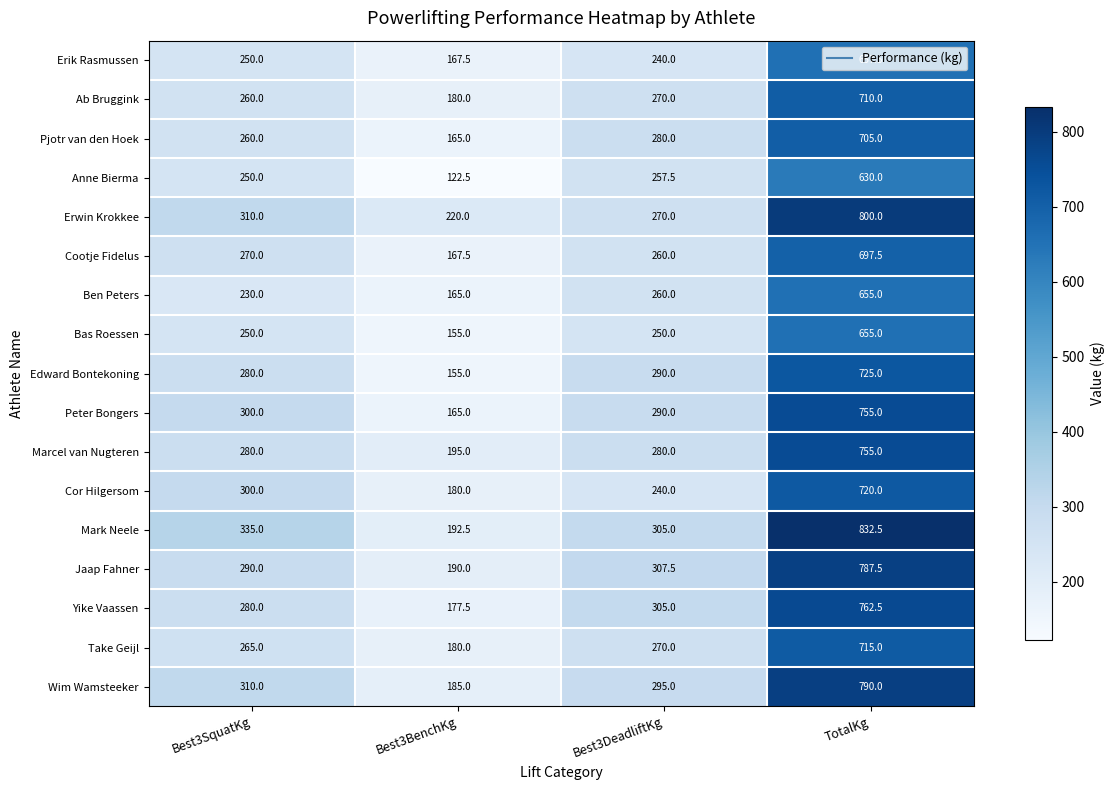

At which category is the sum across all series the highest?

TotalKg